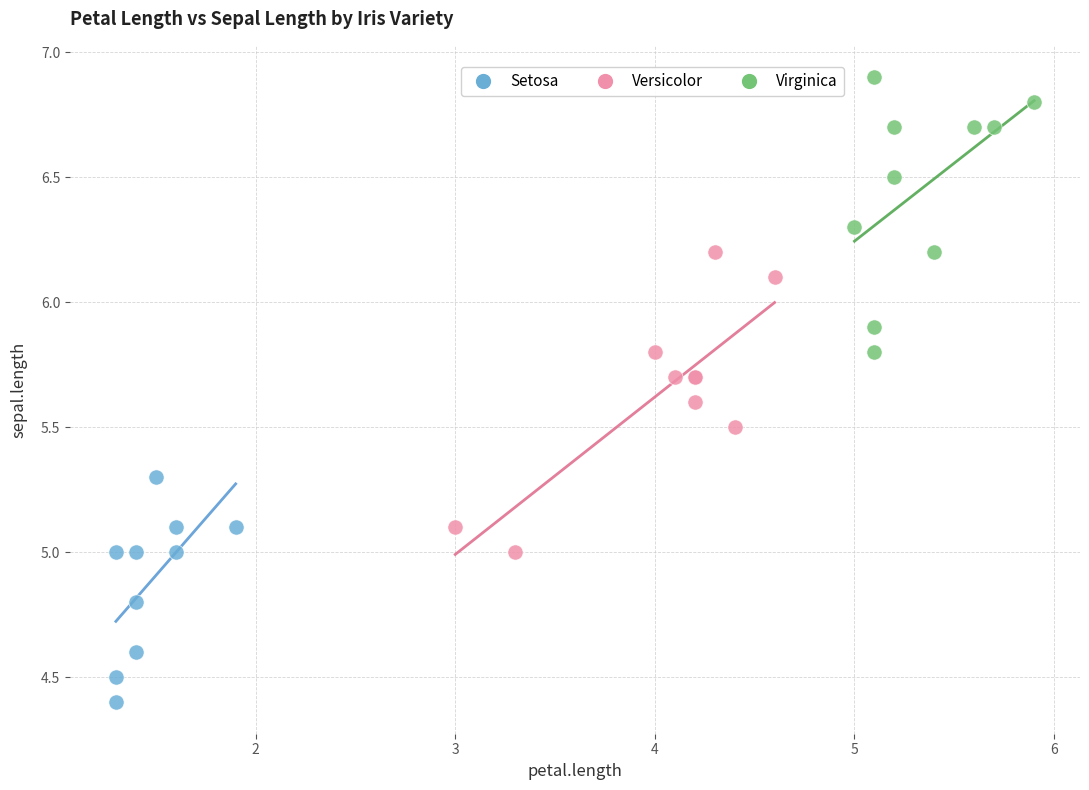

Which series has the widest spread of Y values?

Versicolor